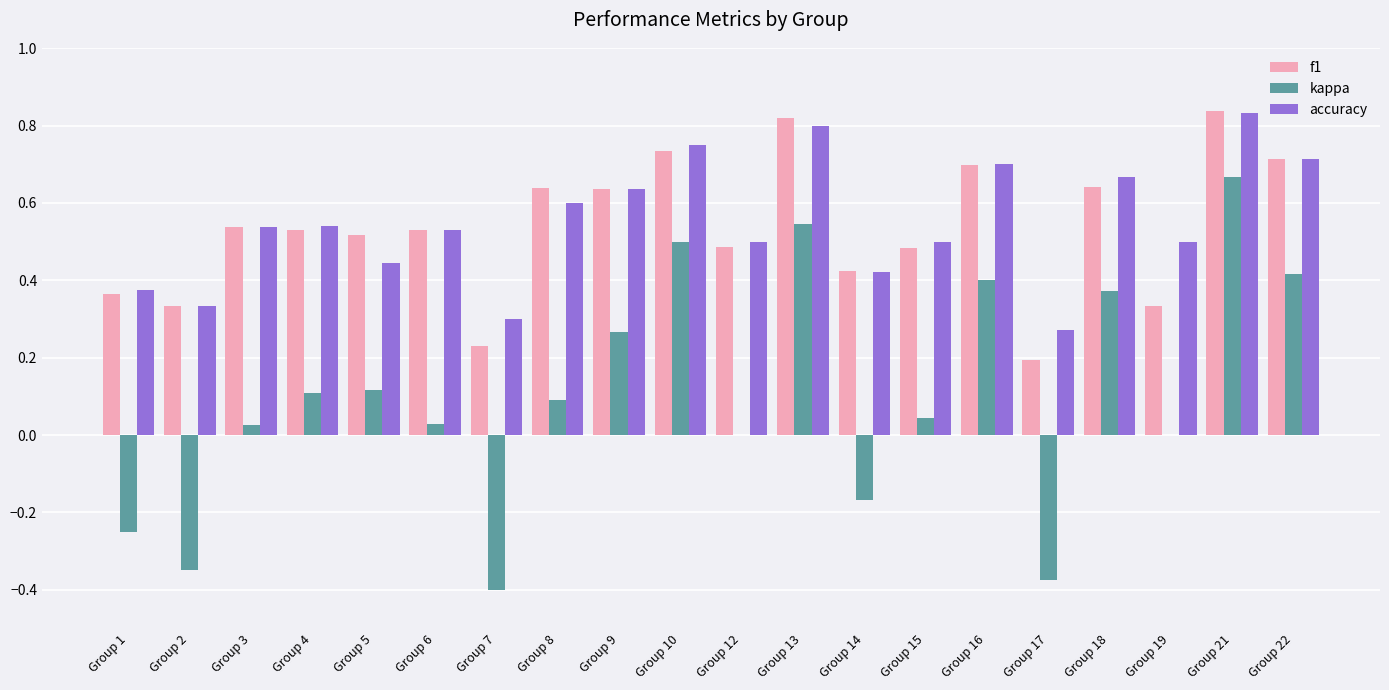

Count the number of data series in this chart.

3